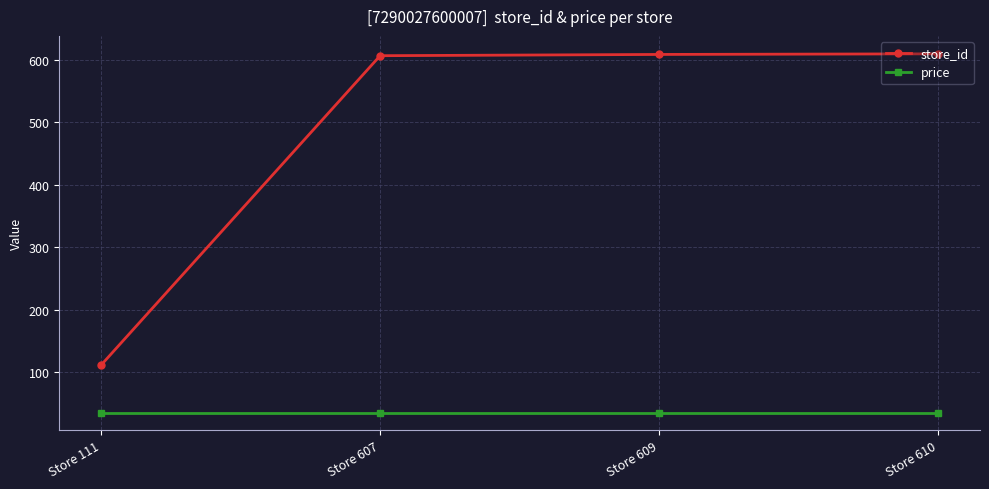

At how many categories does at least one series exceed 88?

4